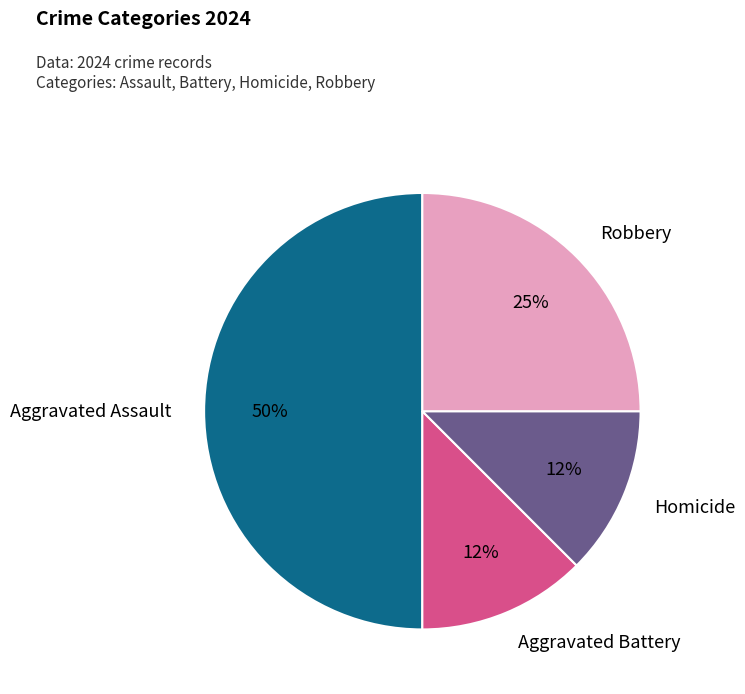

To the nearest percent, what is the average slice percentage?

25%